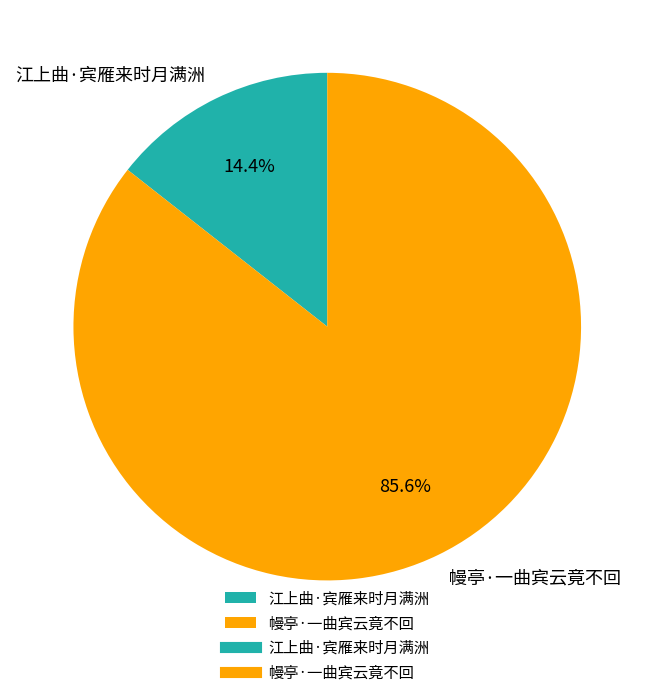

Count the number of slices in the pie.

2